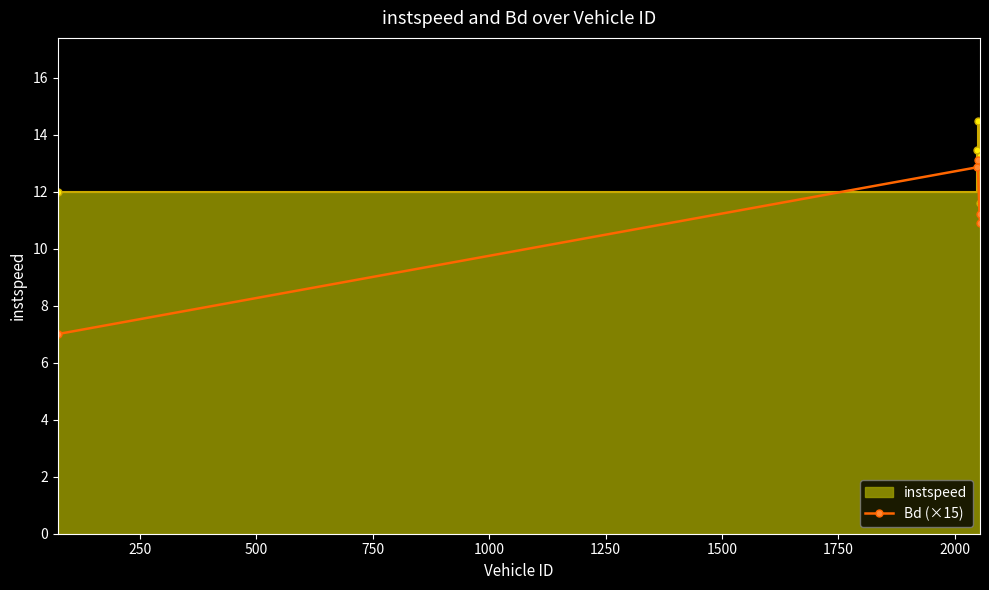

What is the lowest value of the Bd (×15) series?

7.0